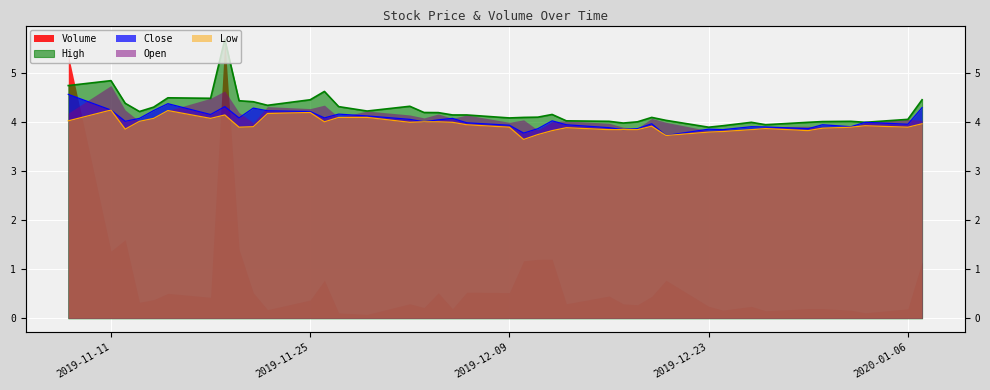

In Close, how many points are higher than both neighbors (excluding endpoints)?

11